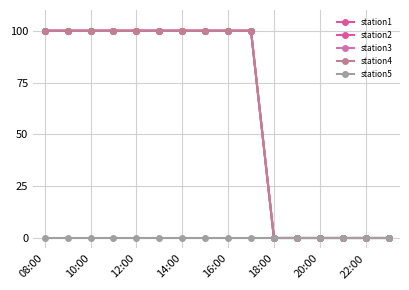

Does the chart have visible grid lines?

Yes